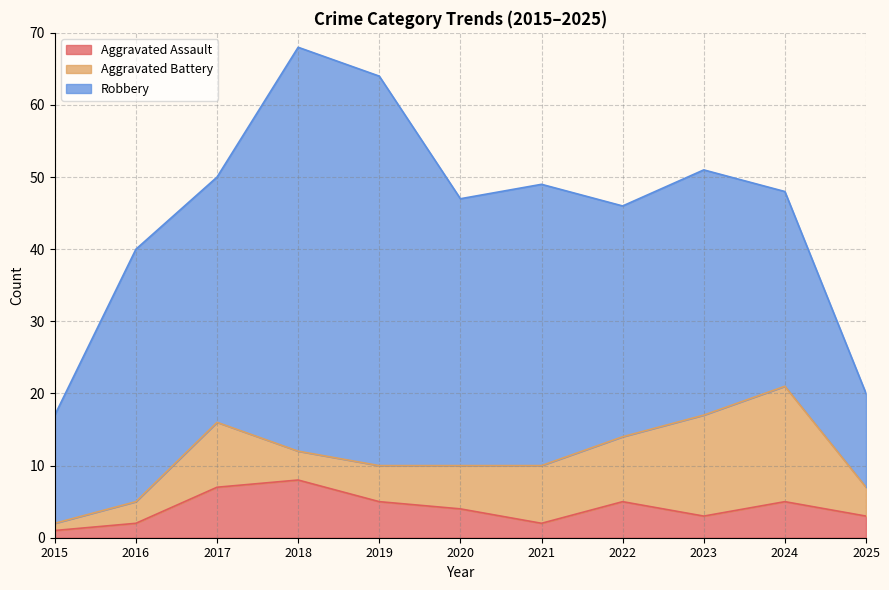

At how many categories does at least one series exceed 35?

4